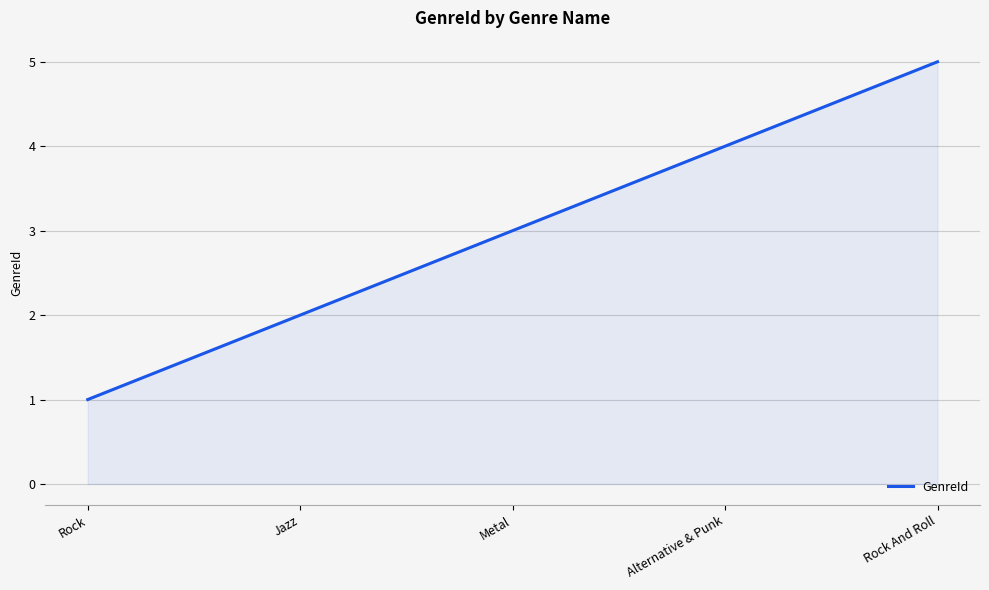

Reading left to right, what are all the values shown in this chart?

Rock=1	Jazz=2	Metal=3	Alternative & Punk=4	Rock And Roll=5